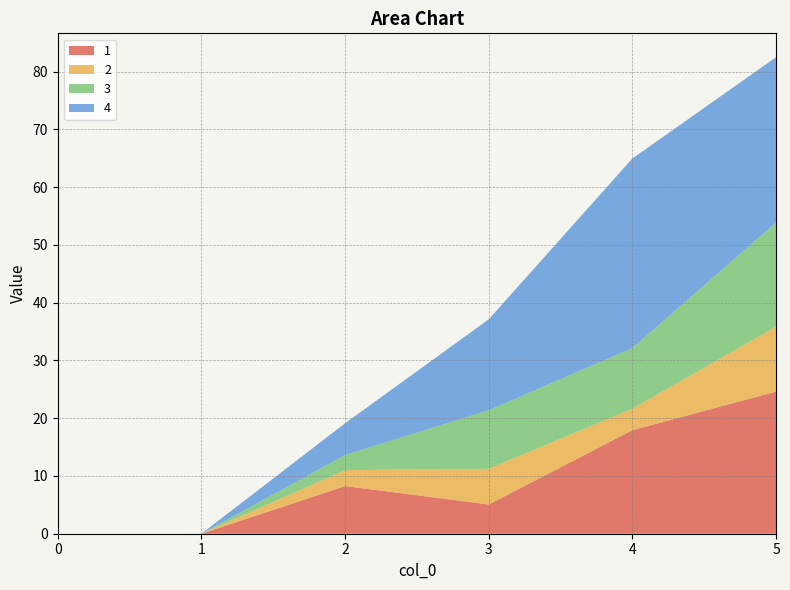

Reading left to right, transcribe all the data shown in this chart.

1: 0.0	0.0	8.2	5.1	17.9	24.6
2: 0.0	0.0	2.8	6.2	3.7	11.2
3: 0.0	0.0	2.6	10.1	10.5	18.0
4: 0.0	0.0	5.5	15.8	32.8	28.6